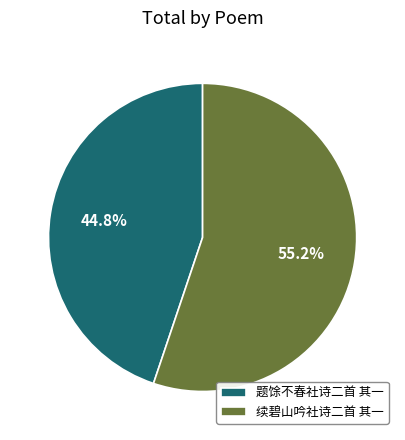

What is the total percentage of 题馀不春社诗二首 其一 and 续碧山吟社诗二首 其一?

100.0%